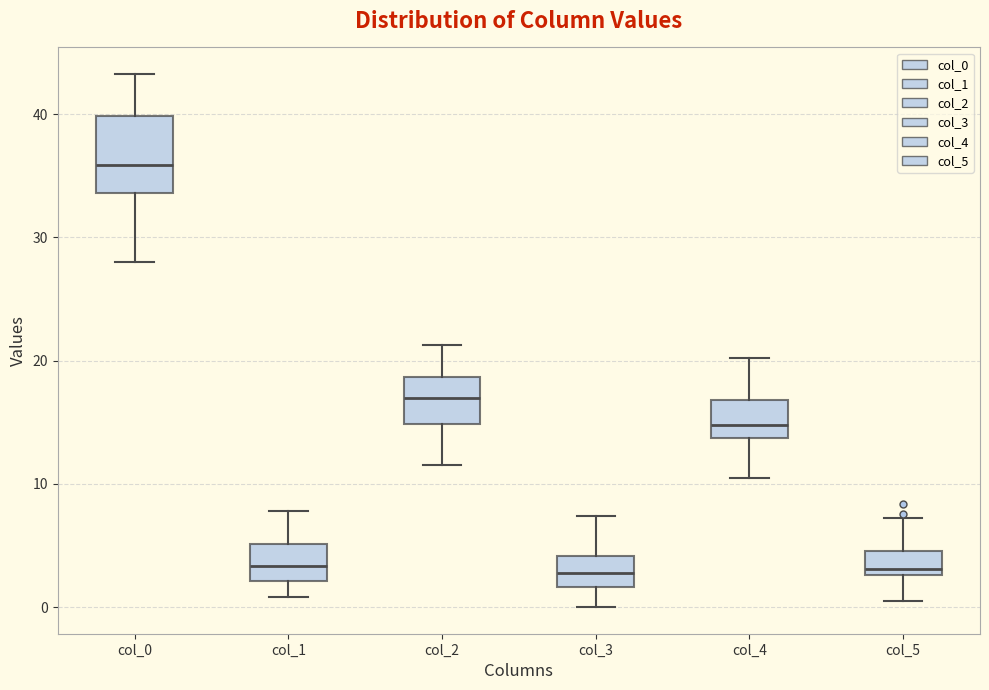

Where is the lower edge of the box for col_2 on the y-axis? The values are not printed on the chart, so give them approximately, as read against the axis.

15